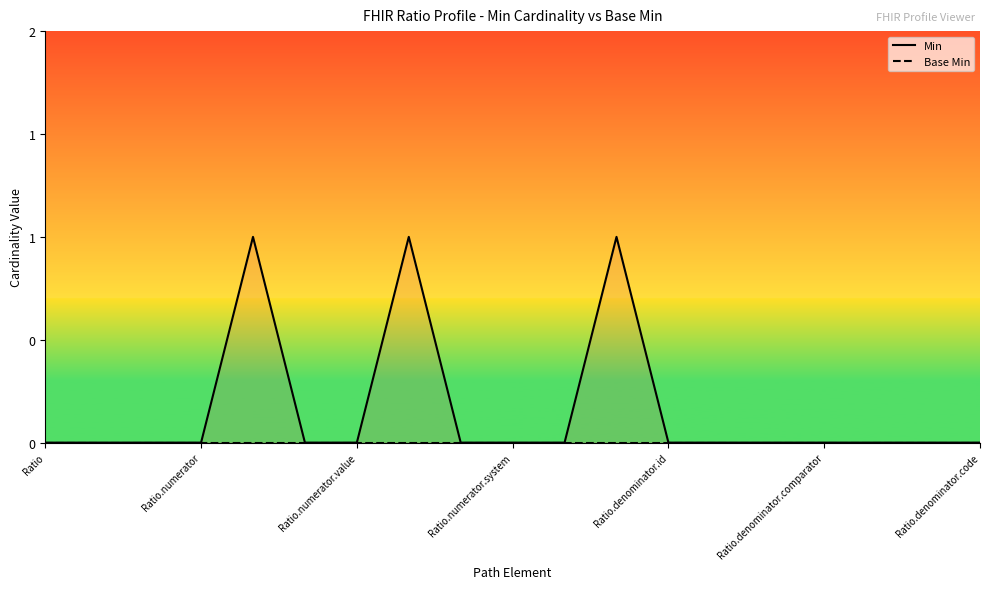

Which series has the largest range (max minus min)?

Min